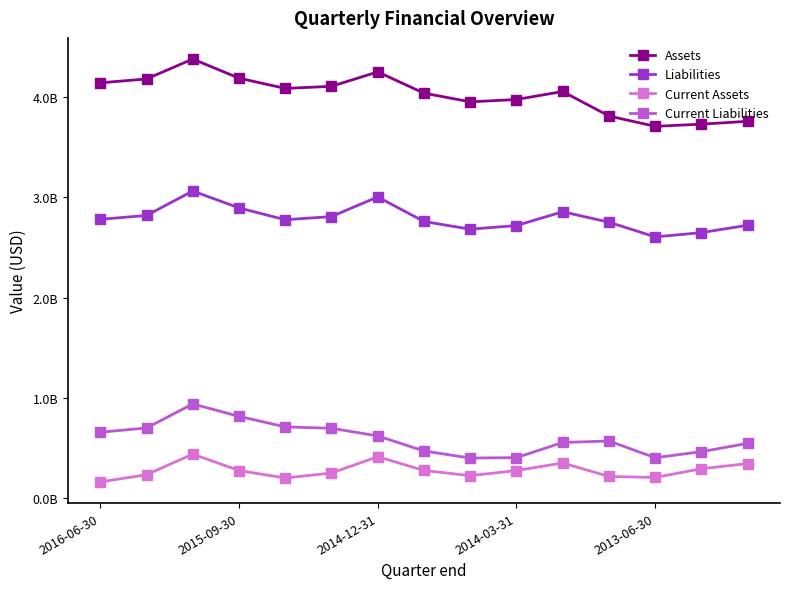

Is this an area chart (filled region under the line)?

No